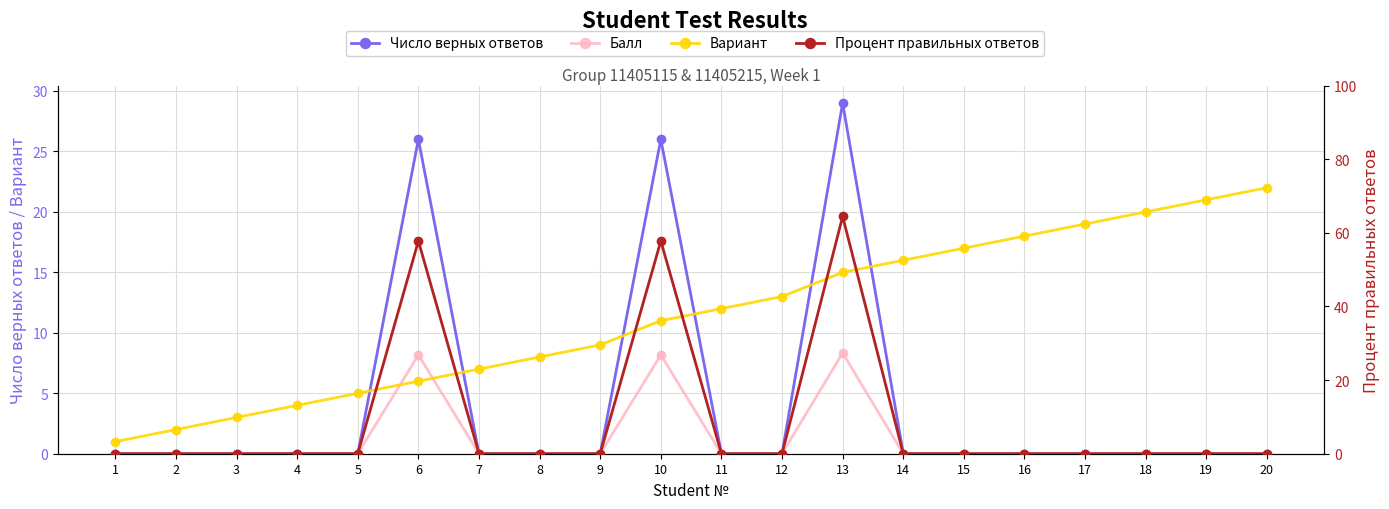

What is the spread (max minus min) of values at 10?

49.6